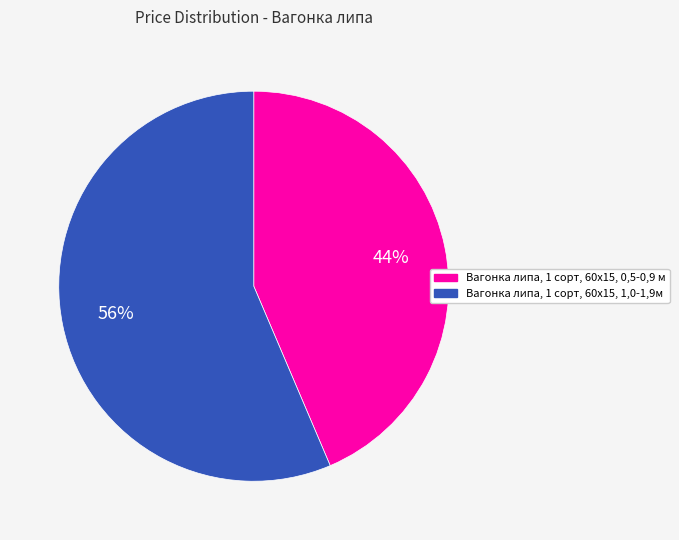

Between Вагонка липа, 1 сорт, 60x15, 0,5-0,9 м and Вагонка липа, 1 сорт, 60х15, 1,0-1,9м, which is larger?

Вагонка липа, 1 сорт, 60х15, 1,0-1,9м